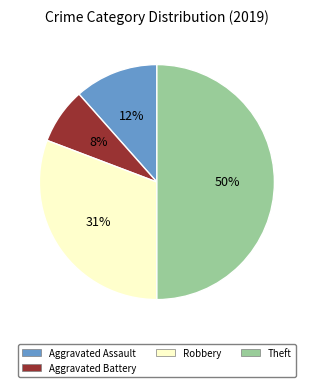

Do Aggravated Assault and Aggravated Battery together represent more than half of the pie?

No